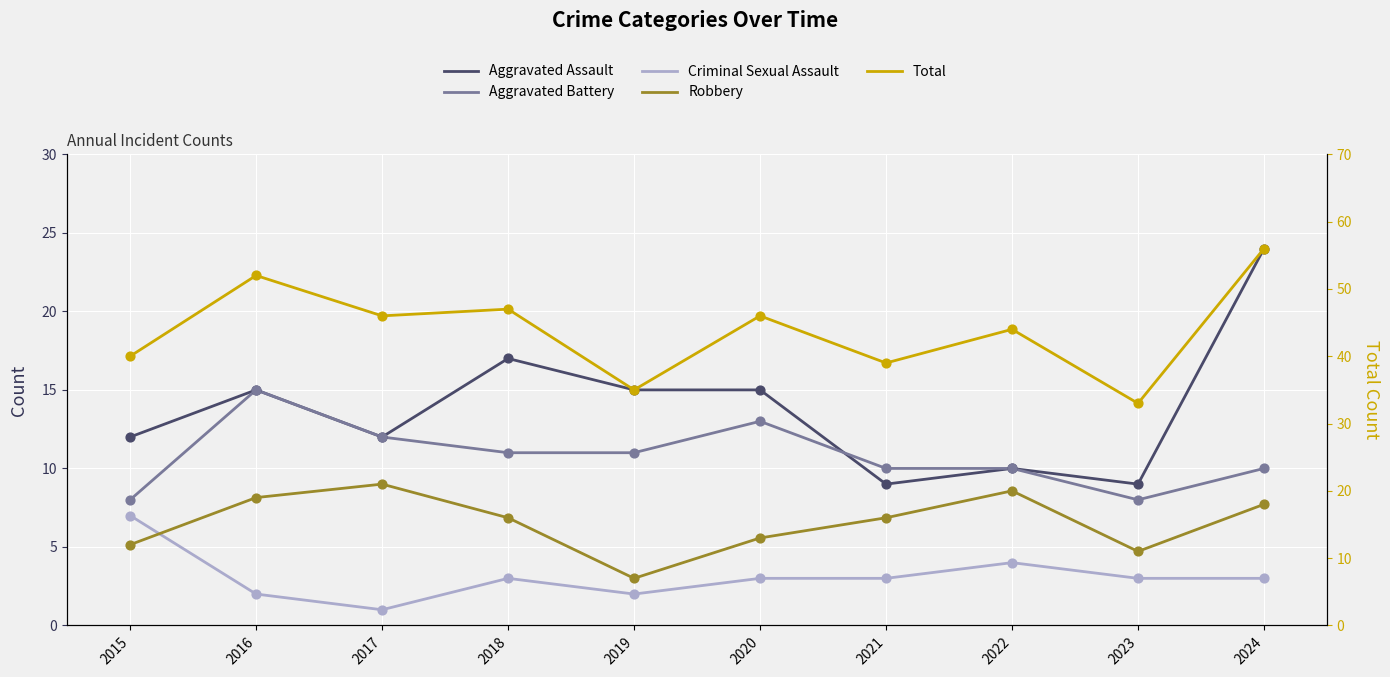

What is the total value across all series at 2023?

64